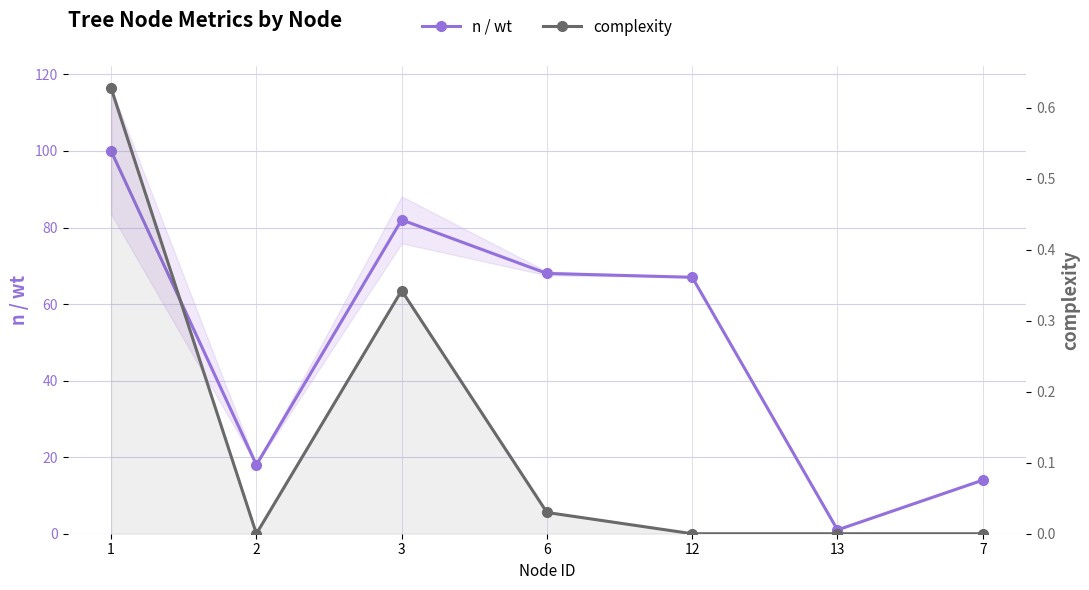

The value of n / wt at 6 is 68.0. True or false?

True